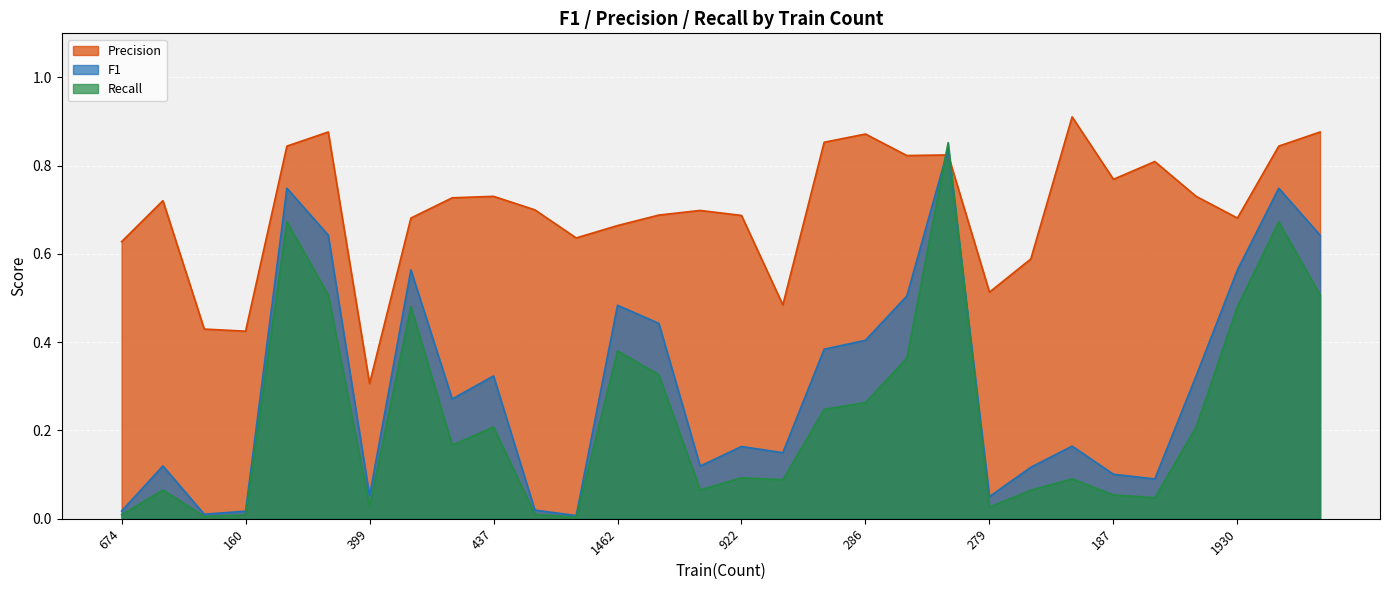

What are all the series names shown in the legend?

Precision, F1, Recall